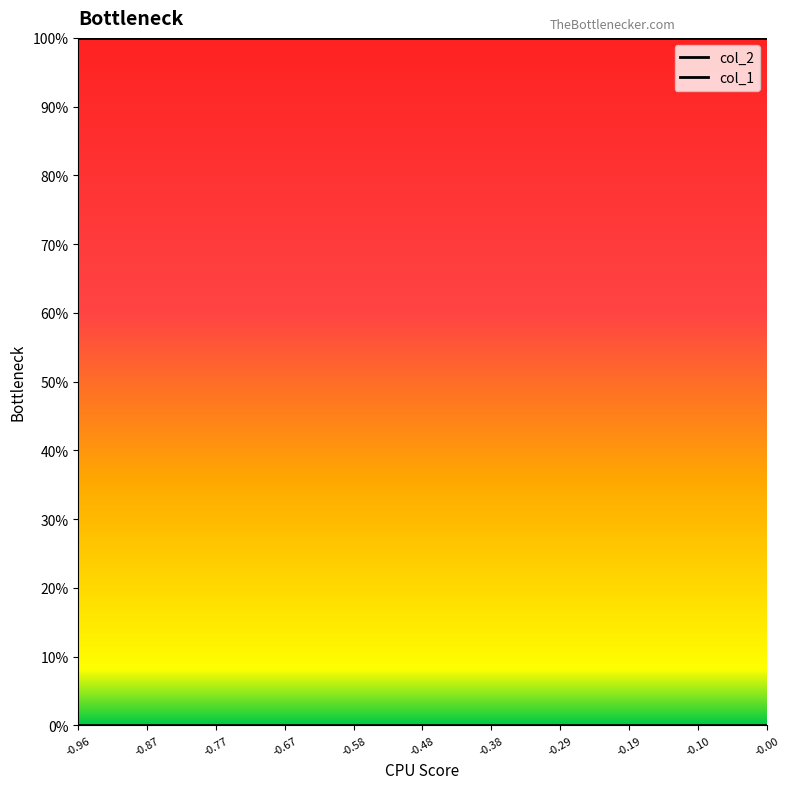

True or false: col_1 and col_2 intersect in this chart.

False